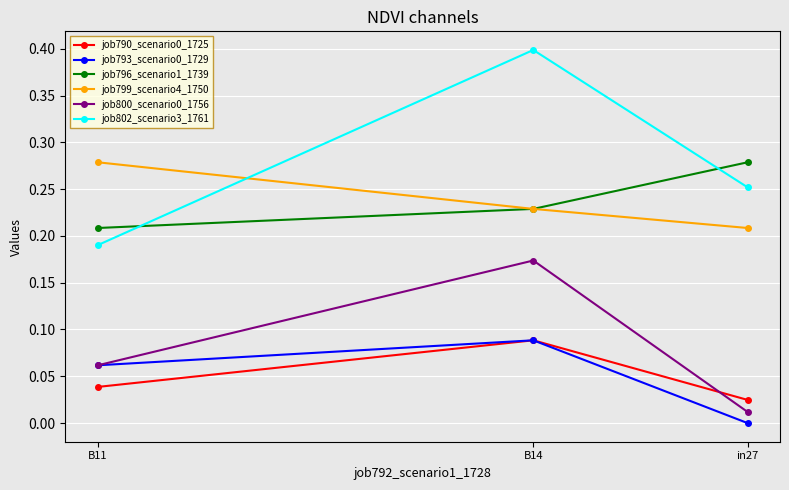

What is the difference between the maximum and minimum values in the job802_scenario3_1761 series?

0.2